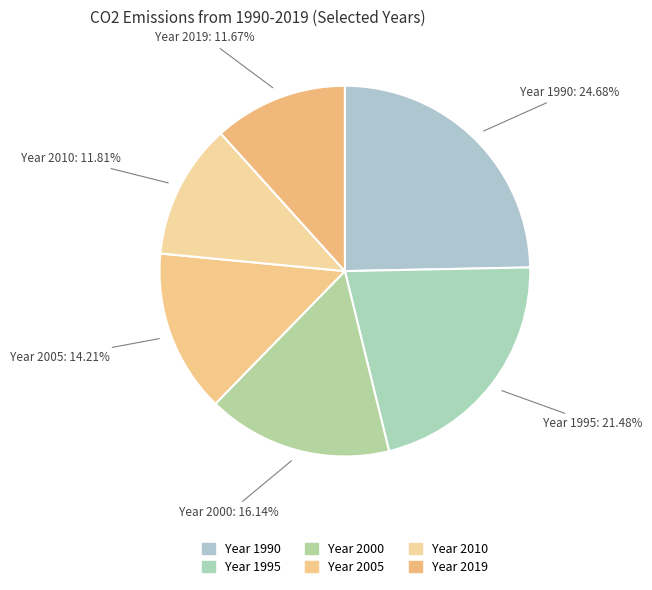

Which category has the biggest portion of the pie?

1990